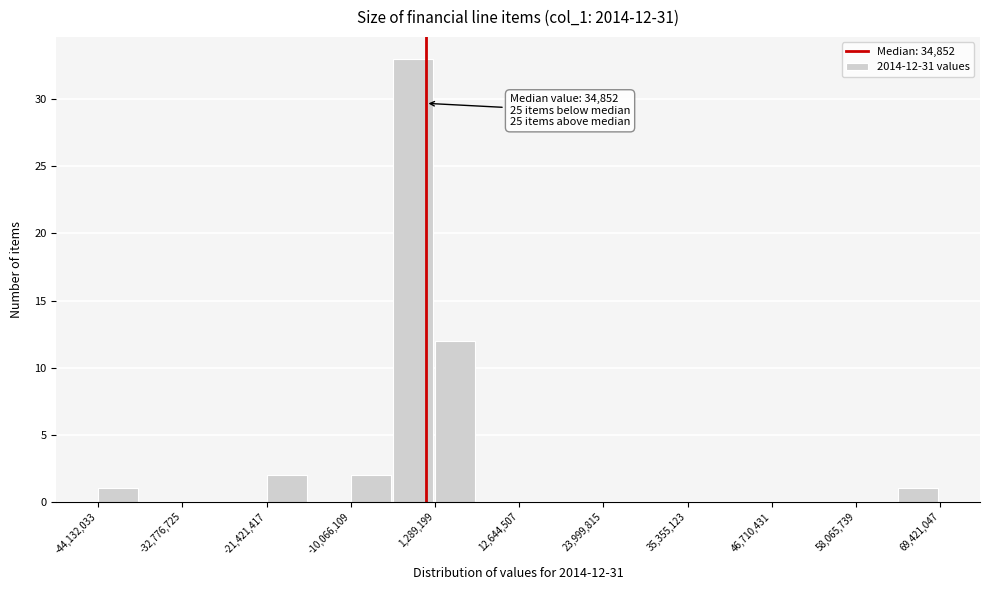

Around what value on the x-axis is the tallest bar? Give the approximate position of its centre, as read against the axis.

-2000000